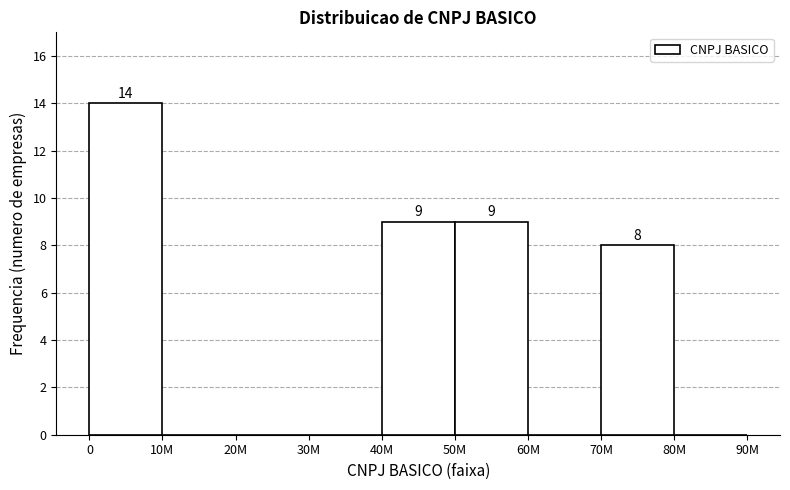

Reading left to right, extract all data points from this chart.

0=14	10M=0	20M=0	30M=0	40M=9	50M=9	60M=0	70M=8	80M=0